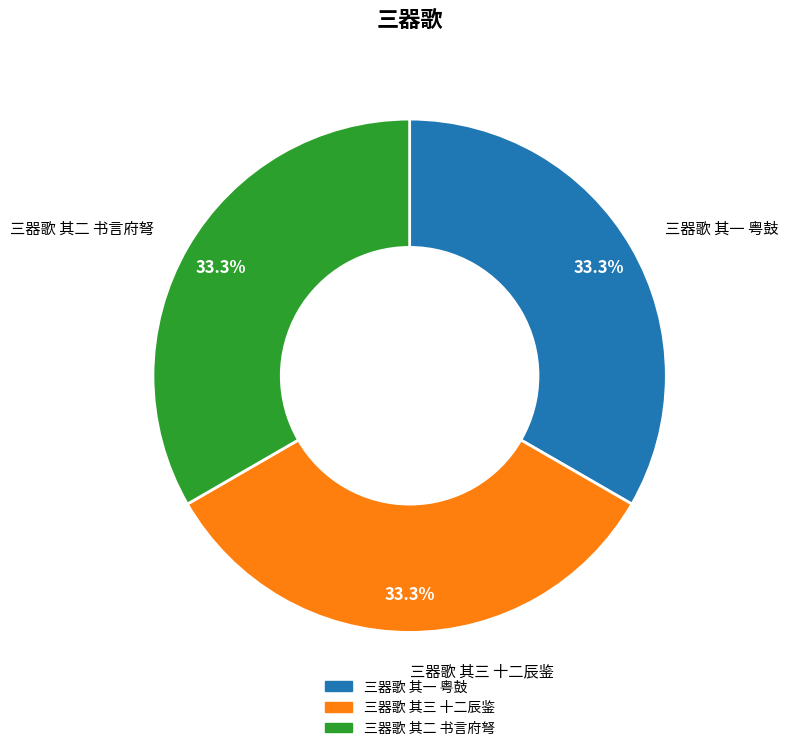

Is the sum of 三器歌 其三 十二辰鉴 and 三器歌 其一 粤鼓 greater than half?

Yes